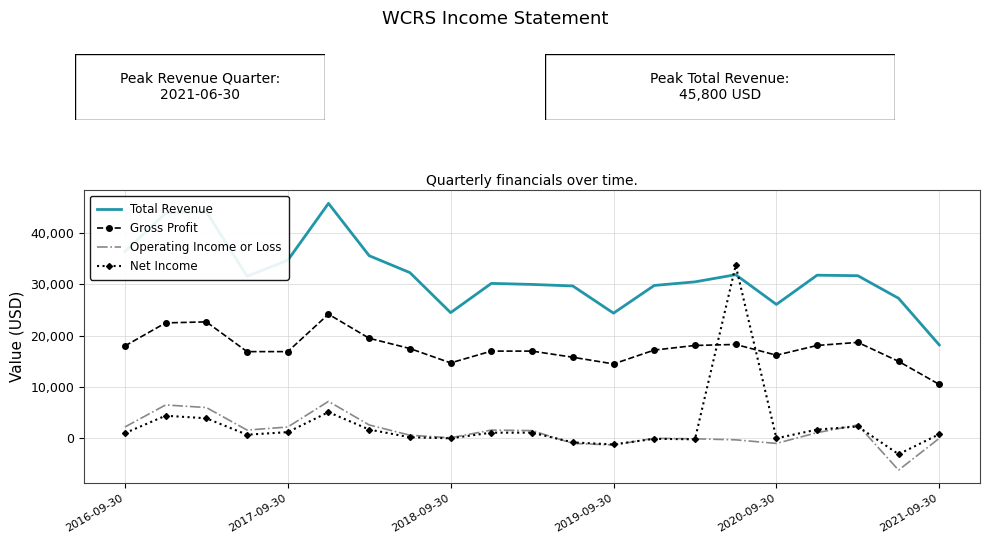

How many values in the Net Income series are below 1000?

10